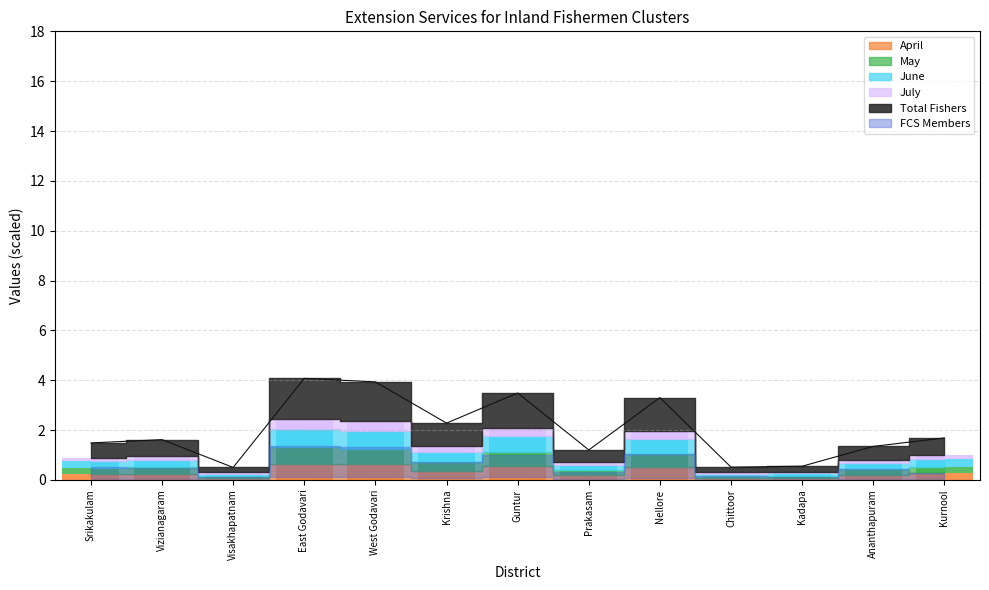

What is the difference between the second highest and second lowest values in the May series?

0.5